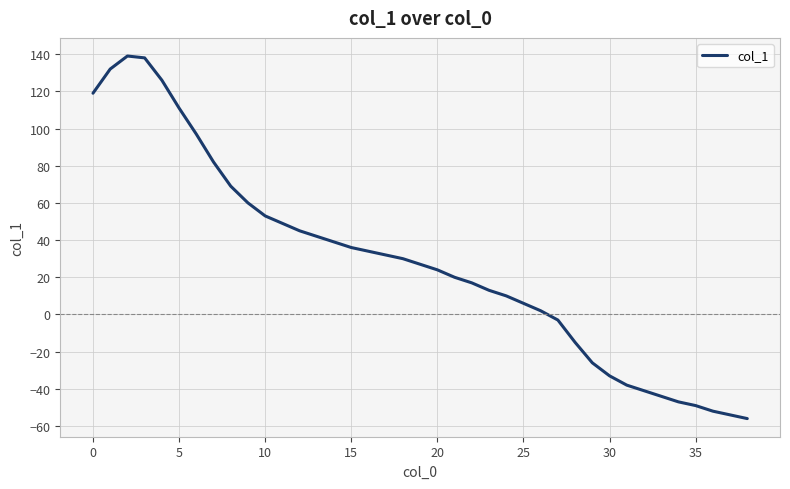

Count the number of categories in the chart.

39